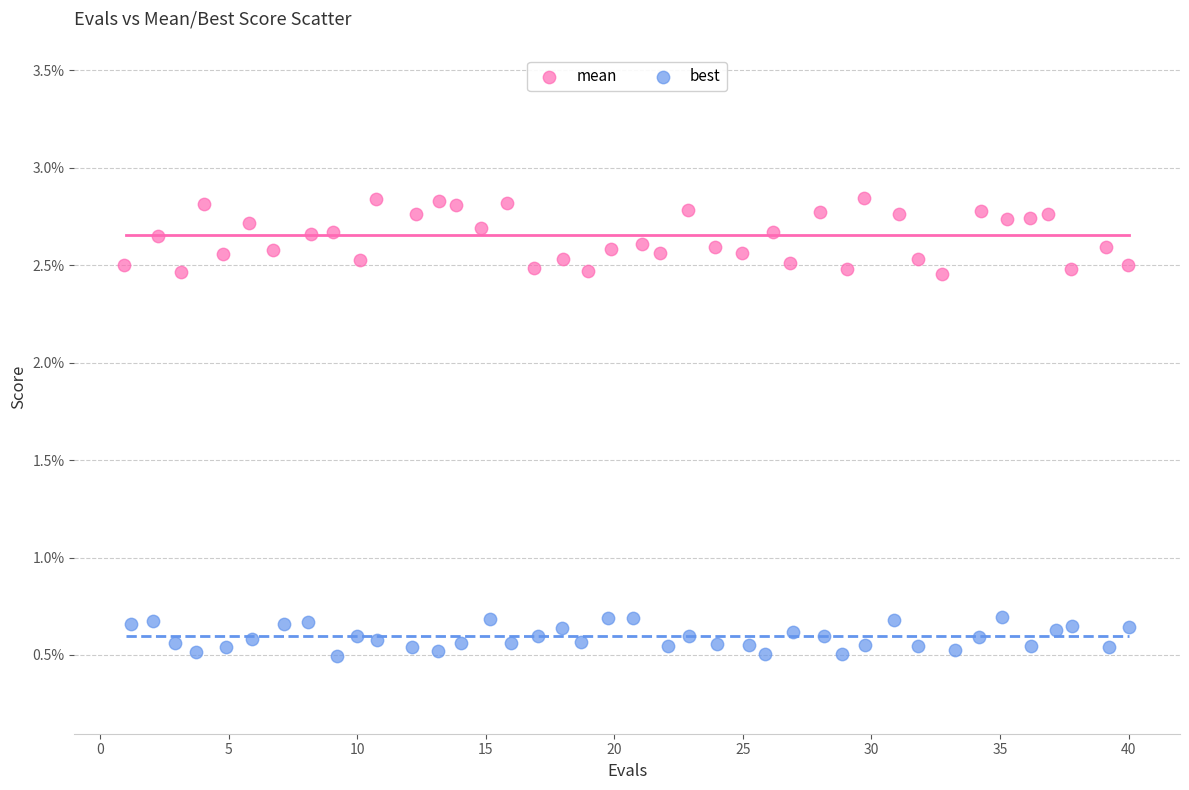

Which series reaches the minimum Y coordinate?

best